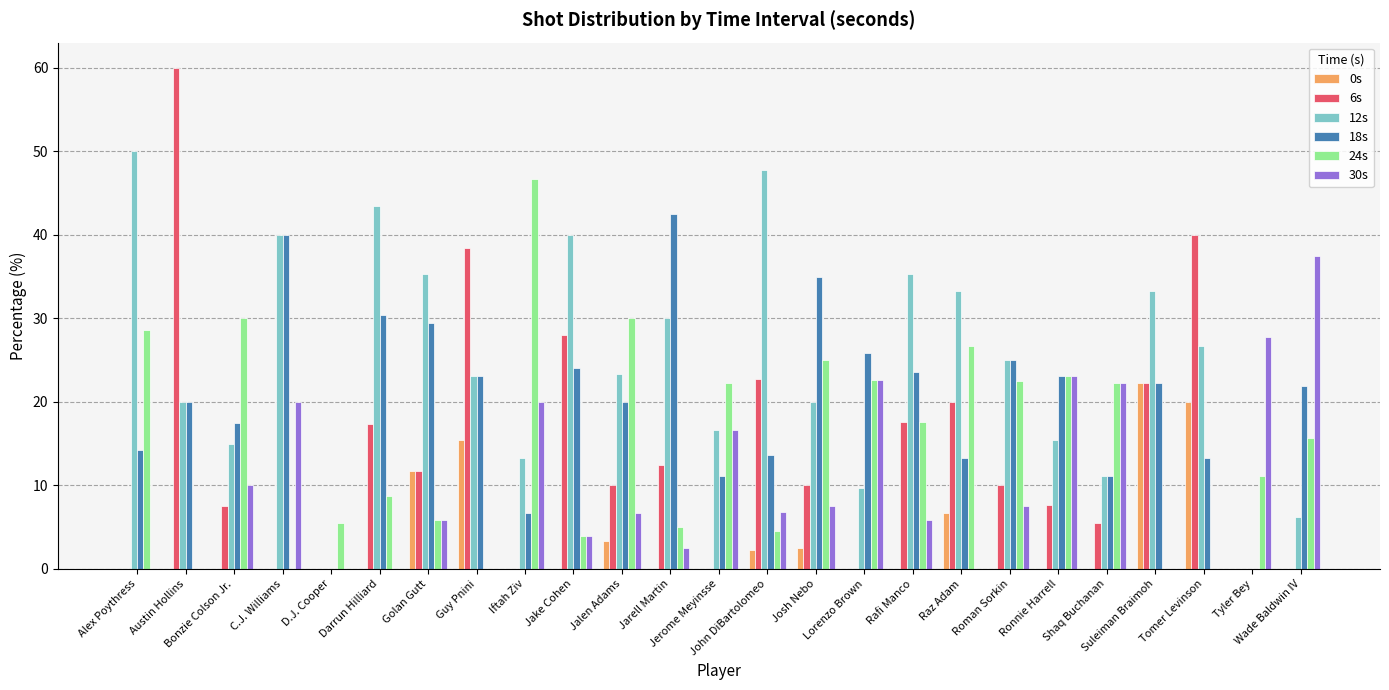

What is the sum of all 18s values?

506.9